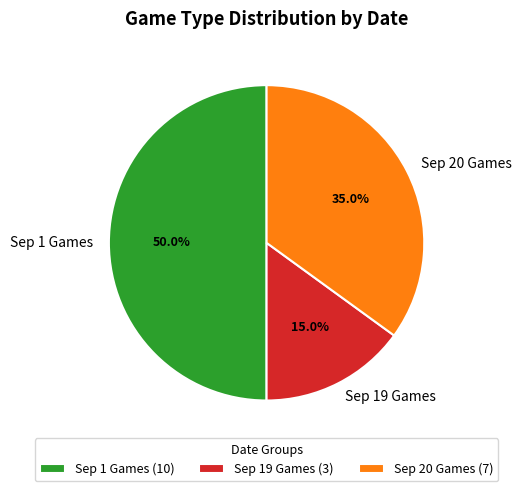

What percentage do Sep 20 Games and Sep 1 Games together represent?

85.0%